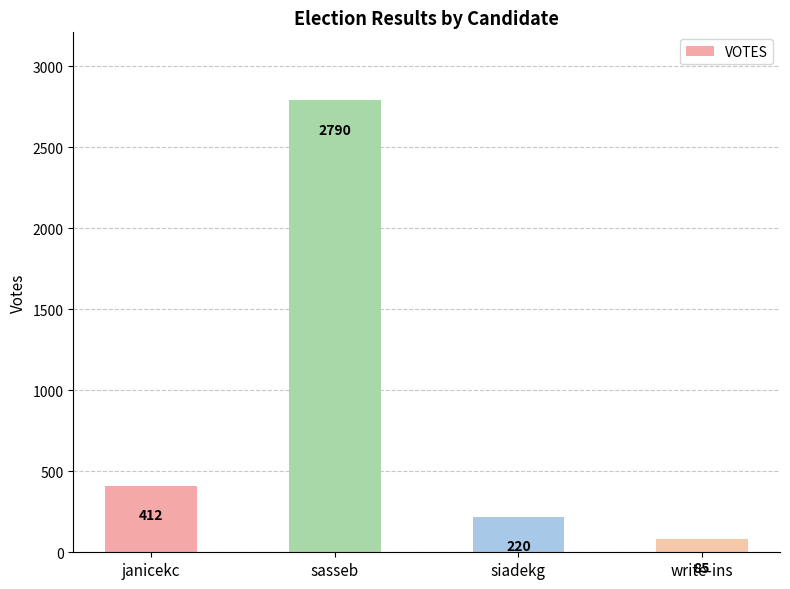

At which category does the chart reach its minimum across all series?

write-ins